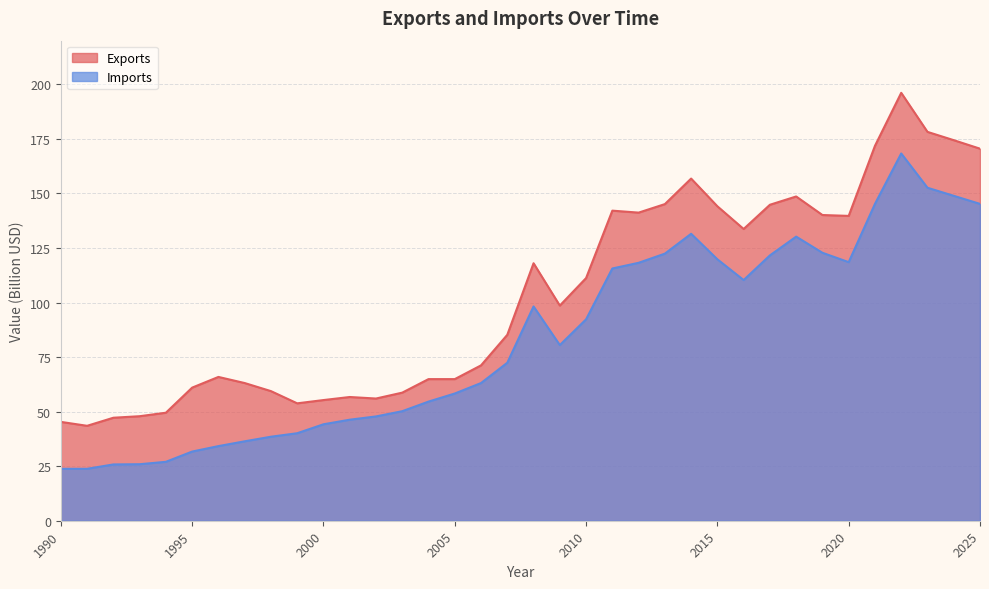

What is the greatest value displayed?

196.1